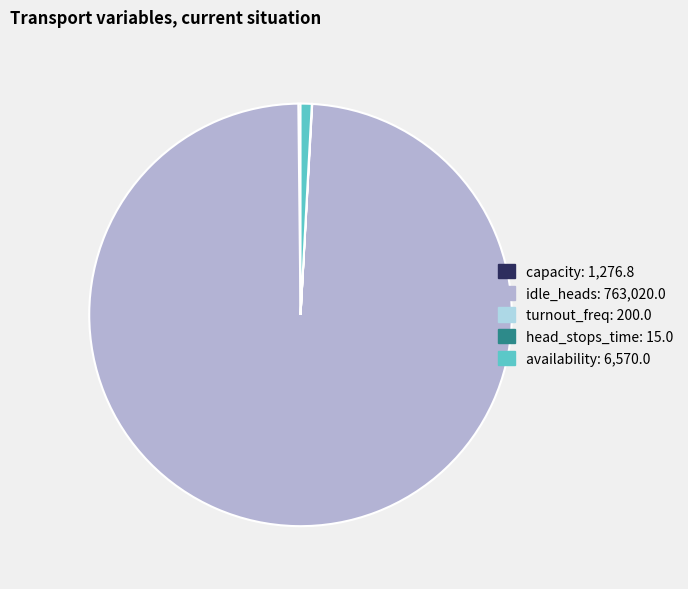

Does idle_heads: 763,020.0 account for over 50% of the chart?

Yes